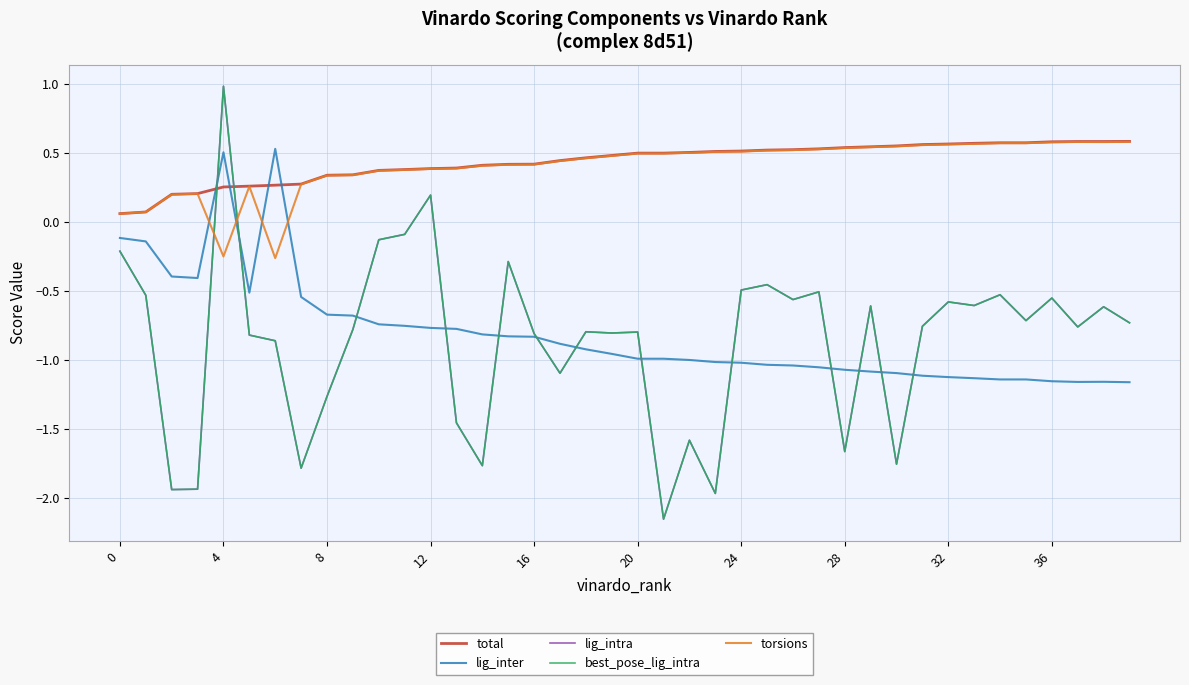

True or false: best_pose_lig_intra has more than 2 points higher than both neighbors.

True